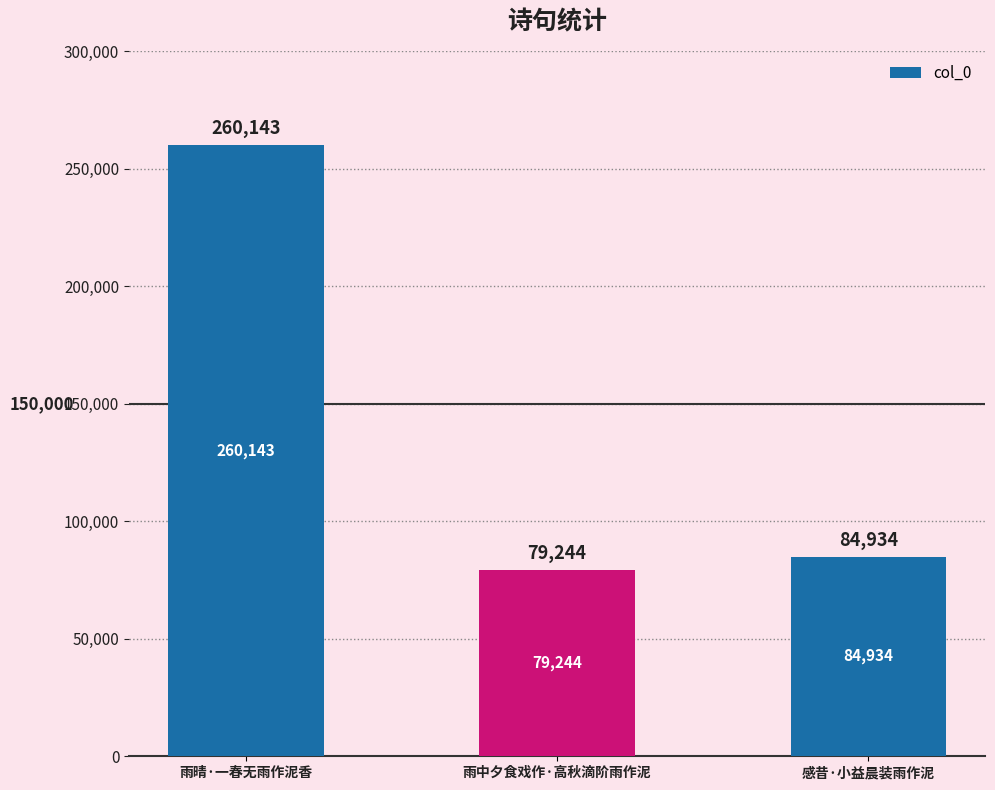

What is the minimum value shown in the chart?

79244